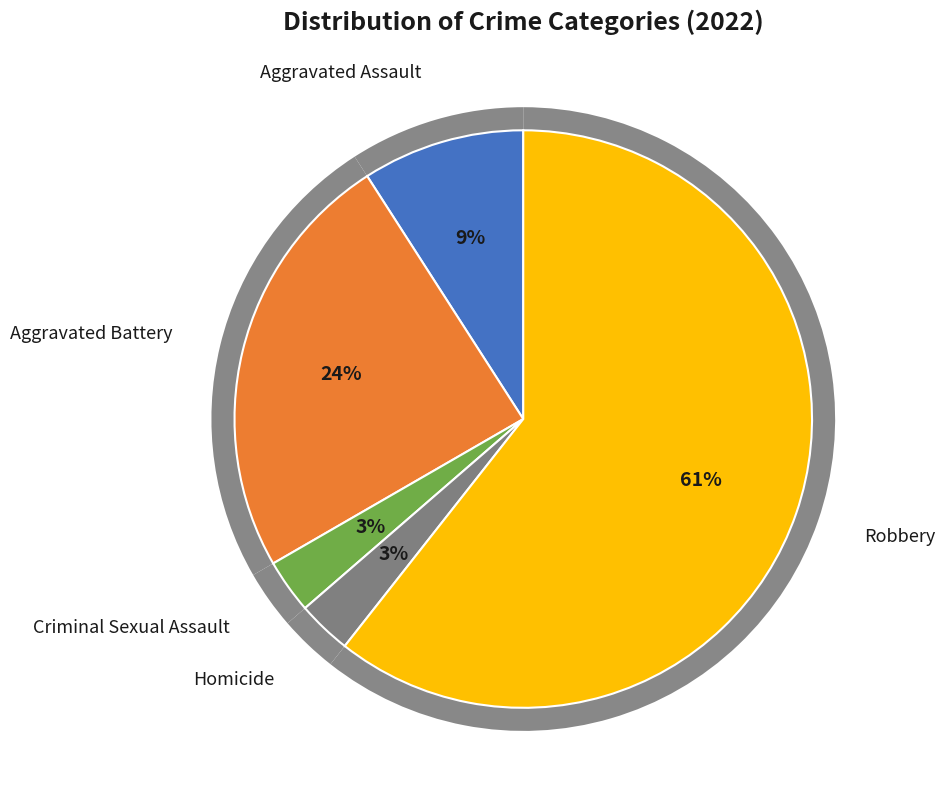

True or false: Robbery accounts for 51% of the total.

False